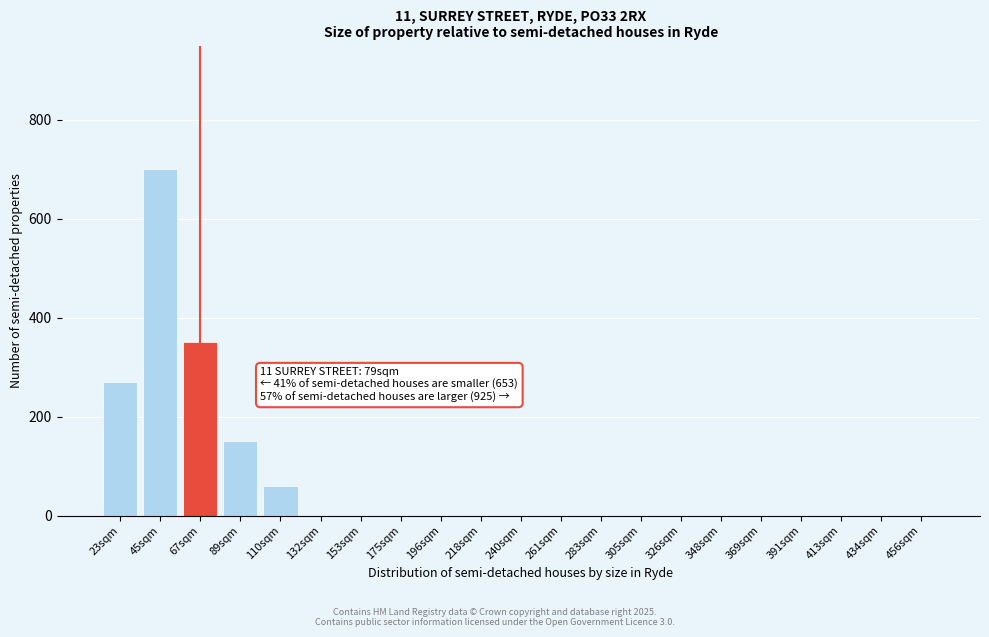

Reading right to left, list all the values displayed in this chart.

456sqm=0	434sqm=0	413sqm=0	391sqm=0	369sqm=0	348sqm=0	326sqm=0	305sqm=0	283sqm=0	261sqm=0	240sqm=0	218sqm=0	196sqm=0	175sqm=0	153sqm=0	132sqm=0	110sqm=60	89sqm=150	67sqm=350	45sqm=700	23sqm=270